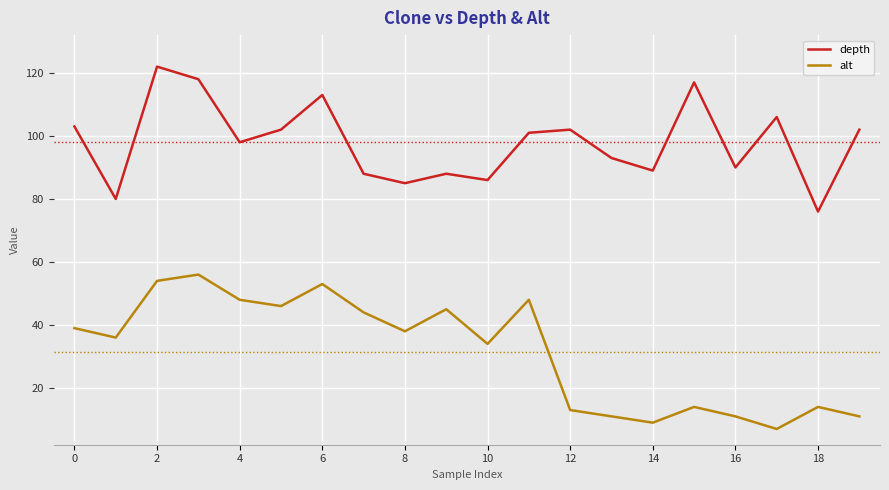

Which series has the largest total across all categories?

depth